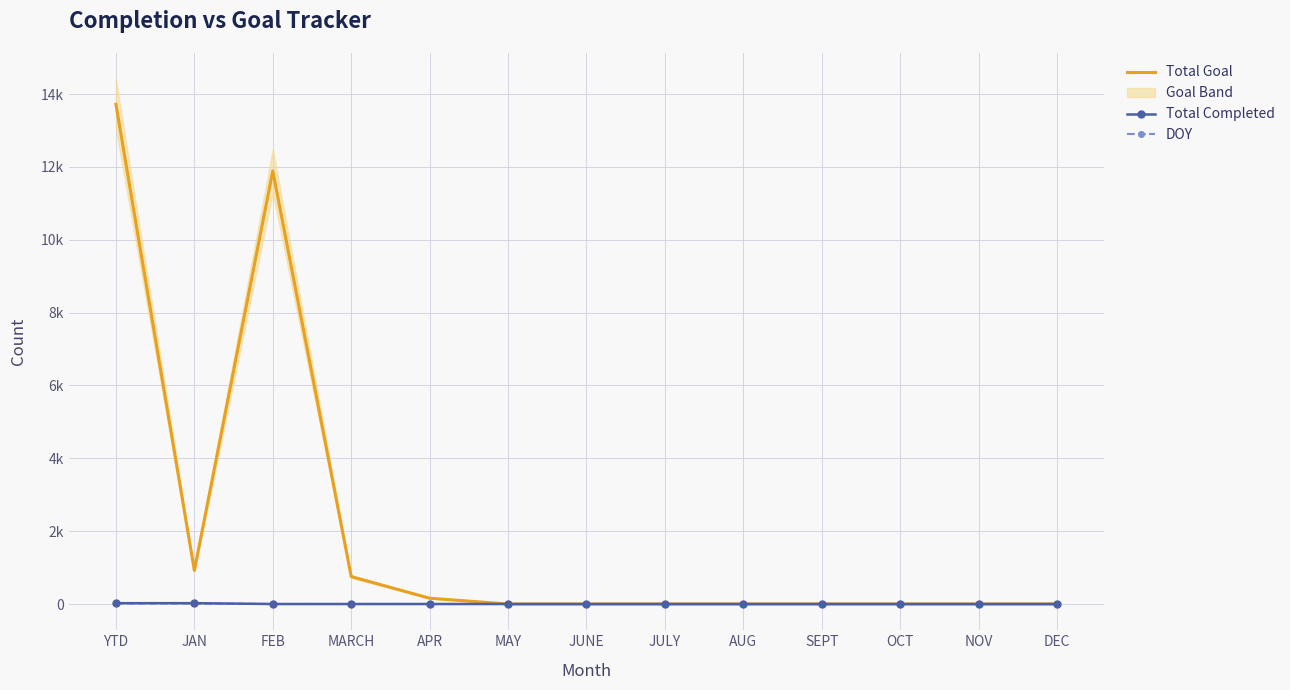

Which label corresponds to the smallest value in the chart?

MAY